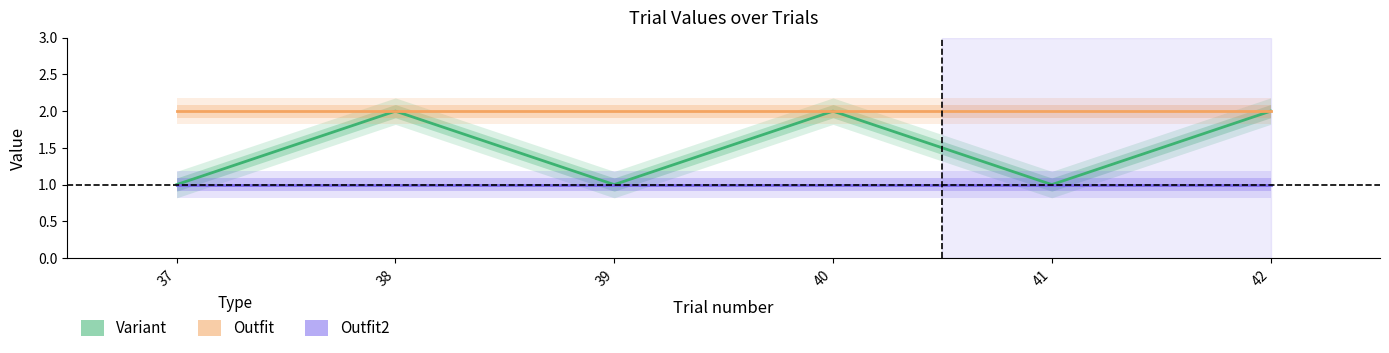

Reading right to left, transcribe all the data shown in this chart.

Variant: 42=2	41=1	40=2	39=1	38=2	37=1
Outfit: 42=2	41=2	40=2	39=2	38=2	37=2
Outfit2: 42=1	41=1	40=1	39=1	38=1	37=1